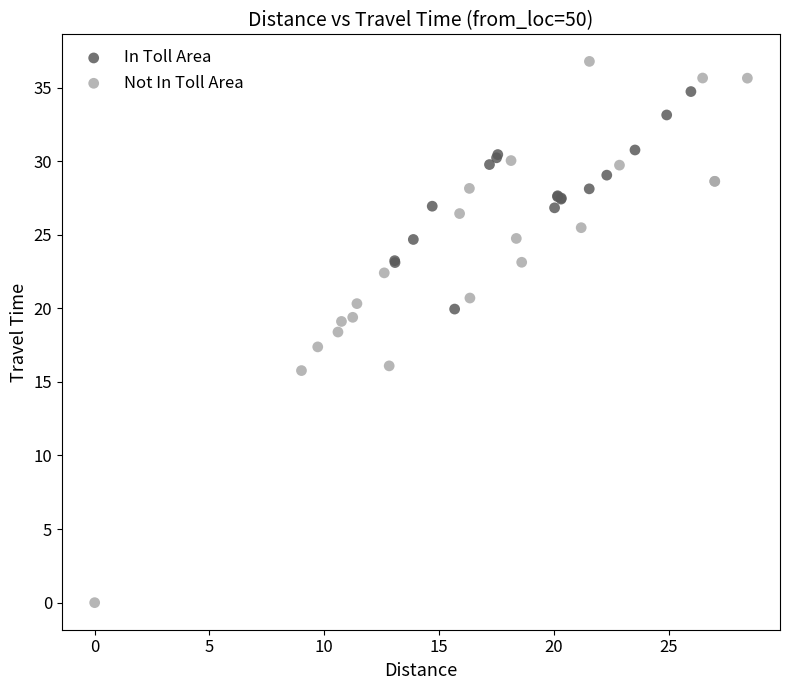

Which series has the largest Y range (max minus min)?

Not In Toll Area